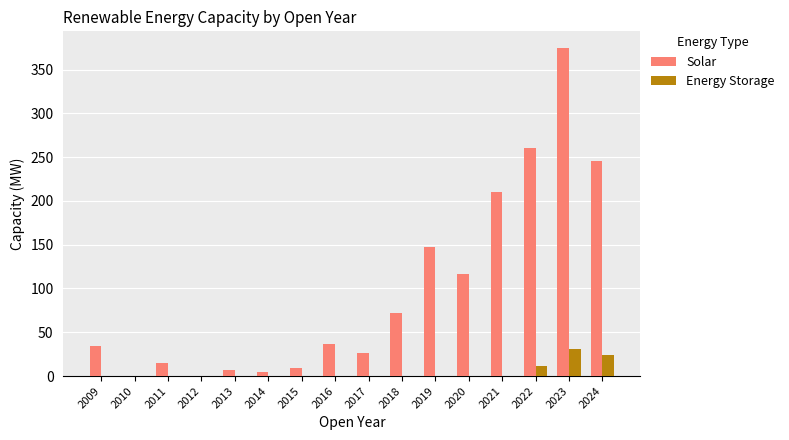

Which series has the largest total across all categories?

Solar